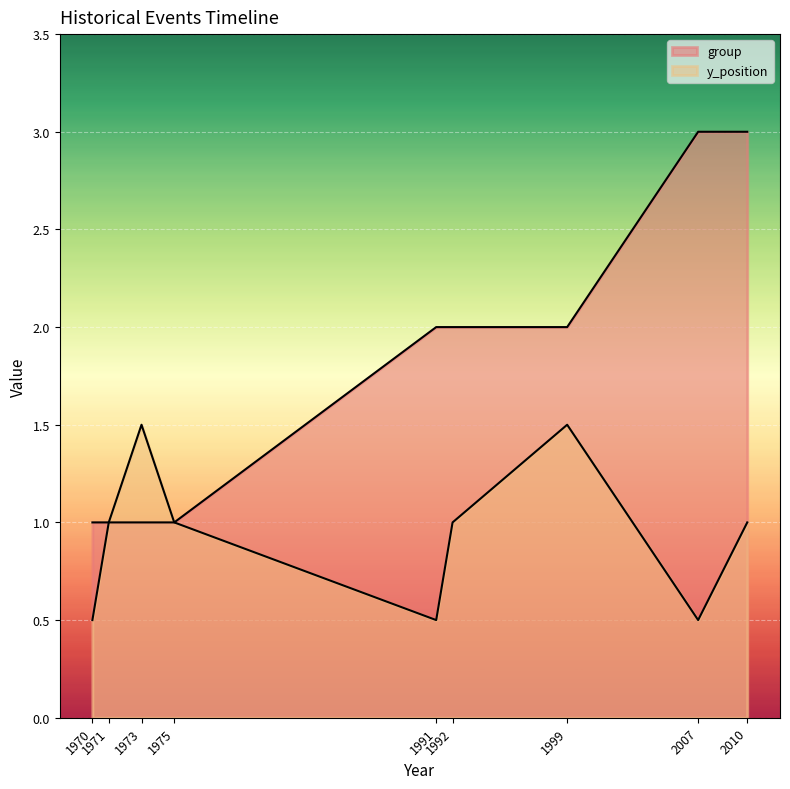

Does the chart display data point markers on the line(s)?

No